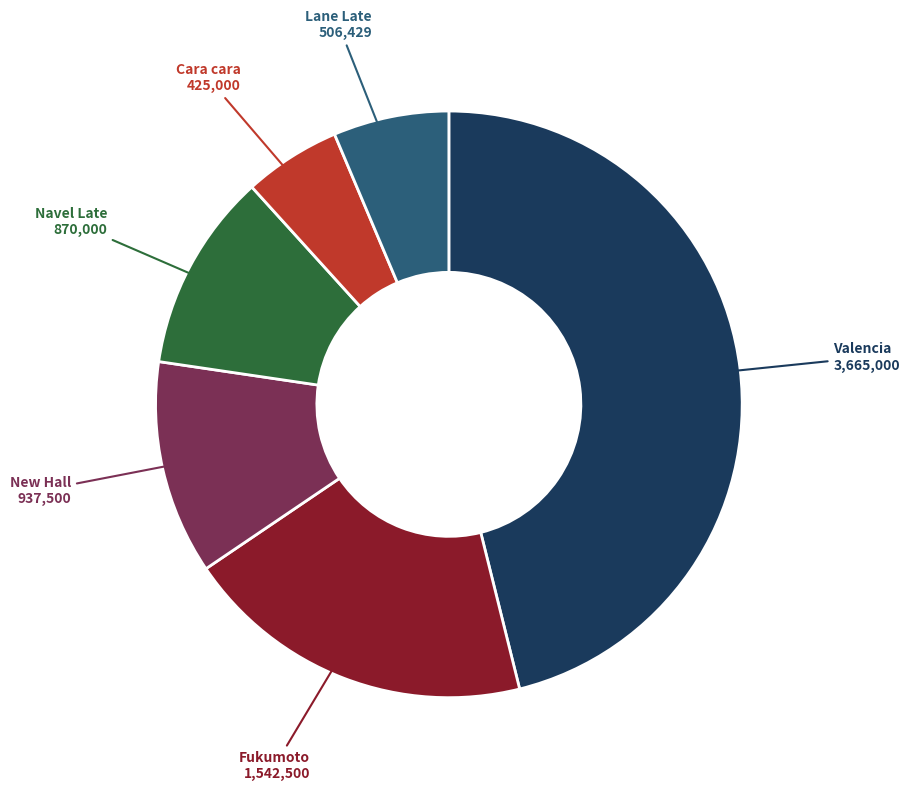

Rank the categories by value from highest to lowest.

Valencia, Fukumoto, New Hall, Navel Late, Lane Late, Cara cara